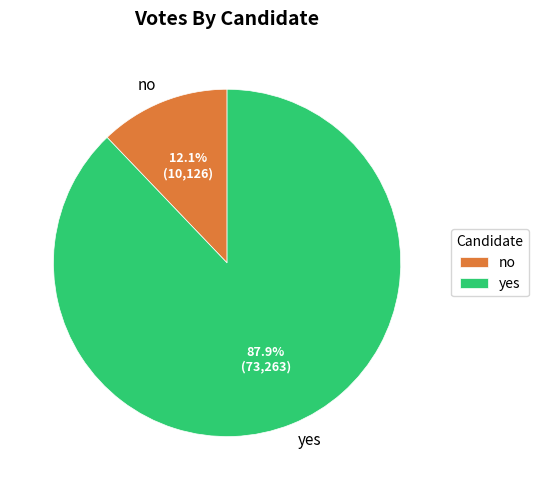

What percentage is the no slice, to the nearest percent?

12%